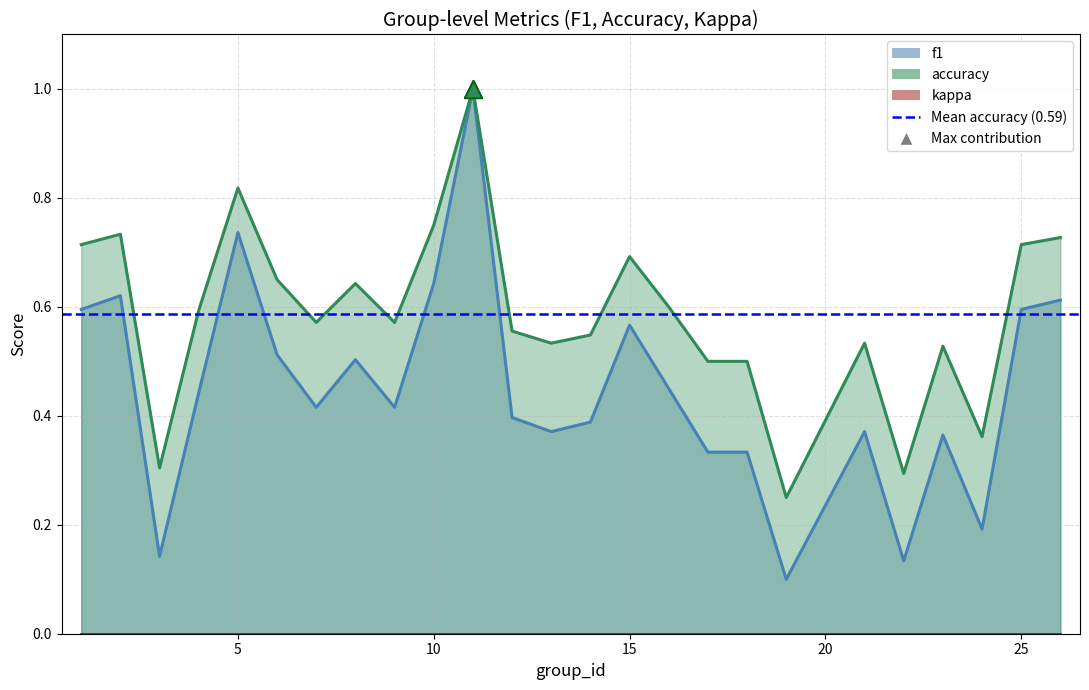

At how many categories does at least one series exceed 0?

25